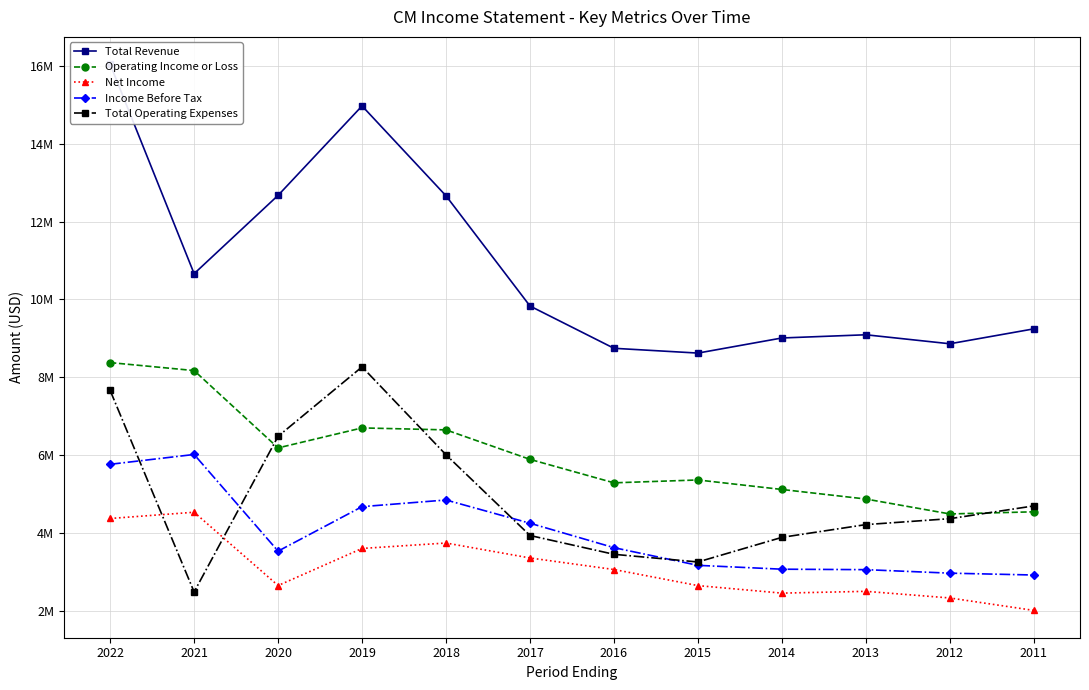

What is the sum of all Net Income values?

37299700